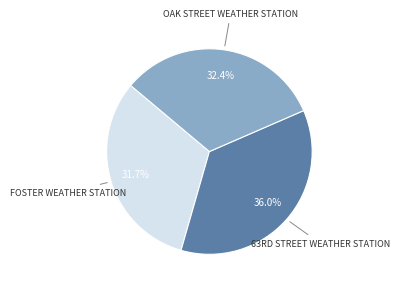

Does any single category account for the majority?

No